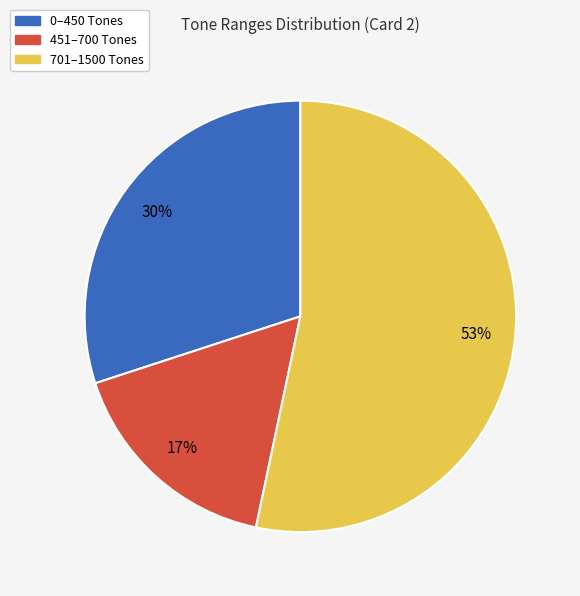

To the nearest percent, what is the average slice percentage?

33%